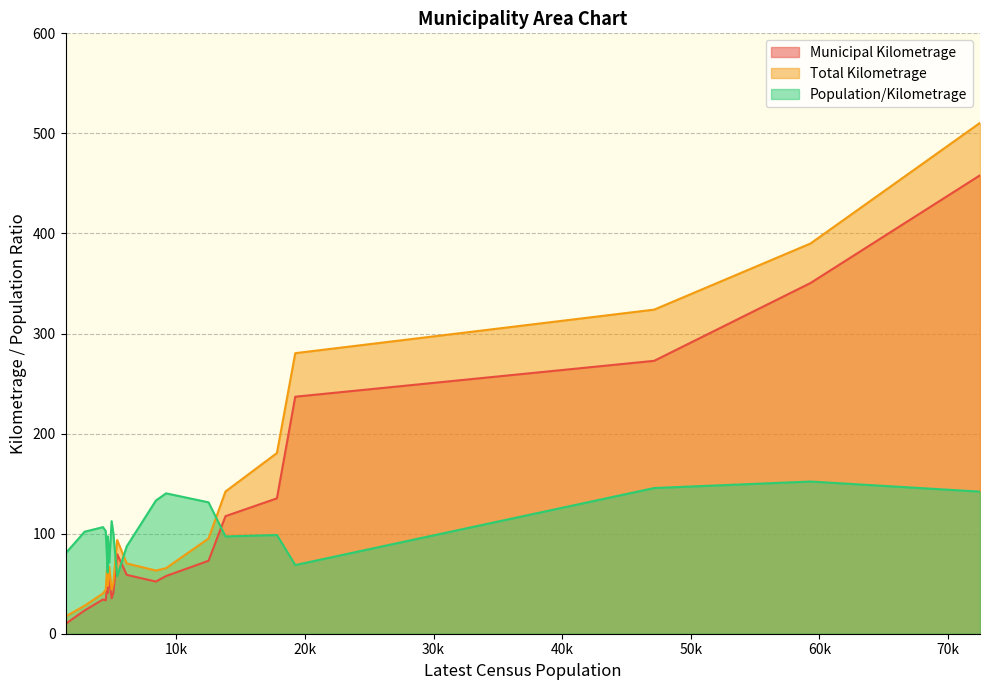

Count the number of categories in the chart.

20